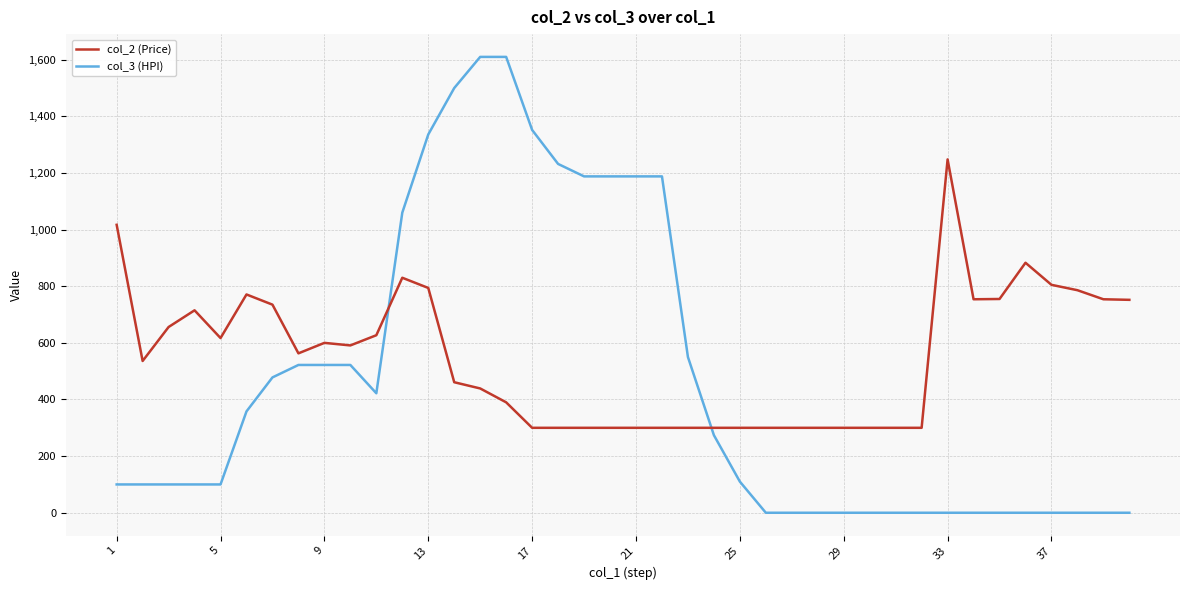

What are all the series names shown in the legend?

col_2 (Price), col_3 (HPI)